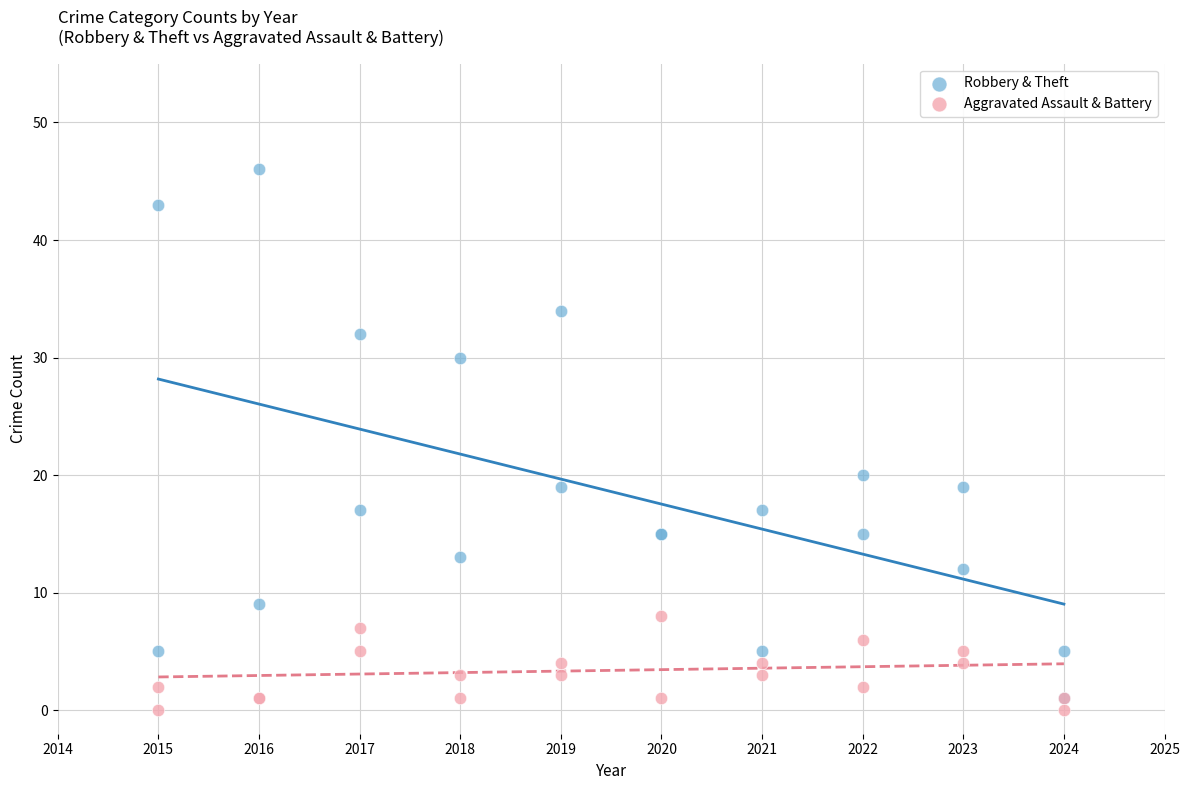

Which series reaches the maximum Y coordinate?

Robbery & Theft